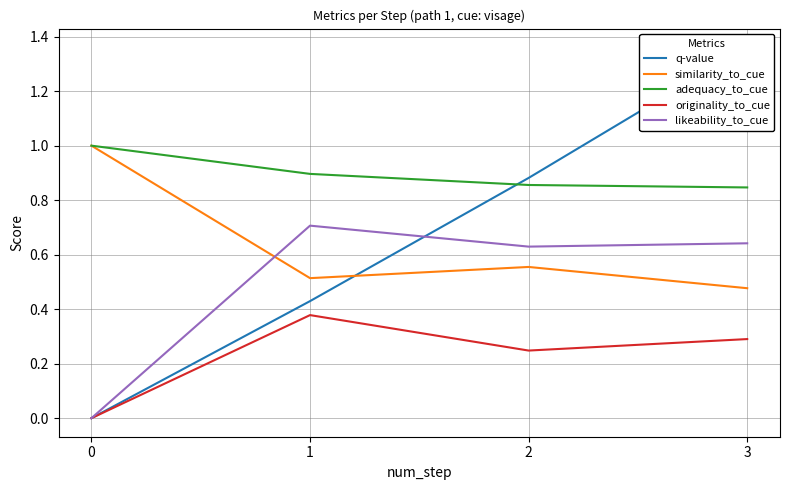

Does the chart display data point markers on the line(s)?

No